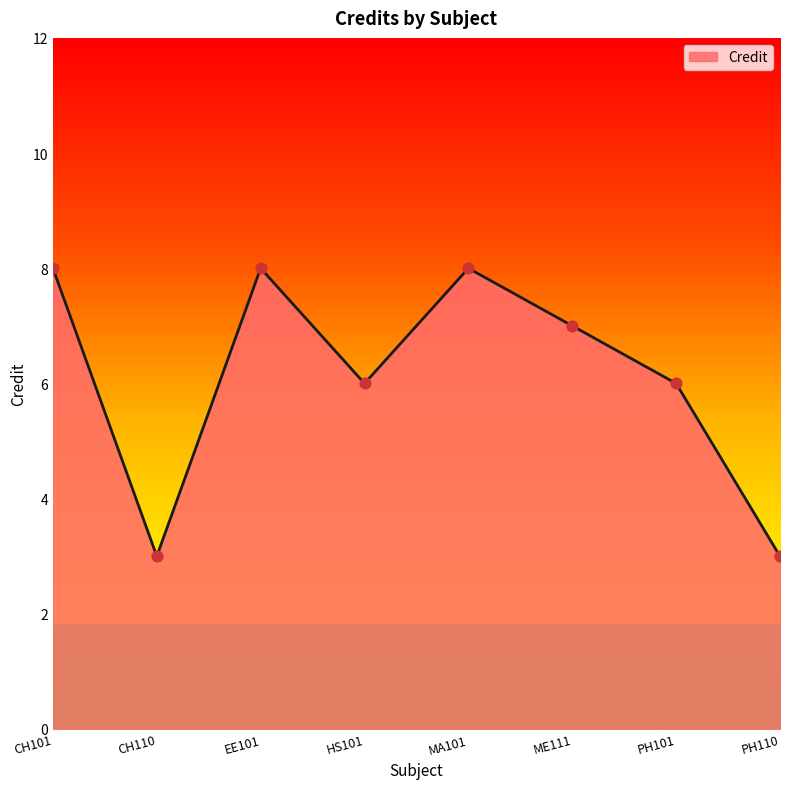

What is the ratio of the value at CH110 to the value at CH101?

0.4